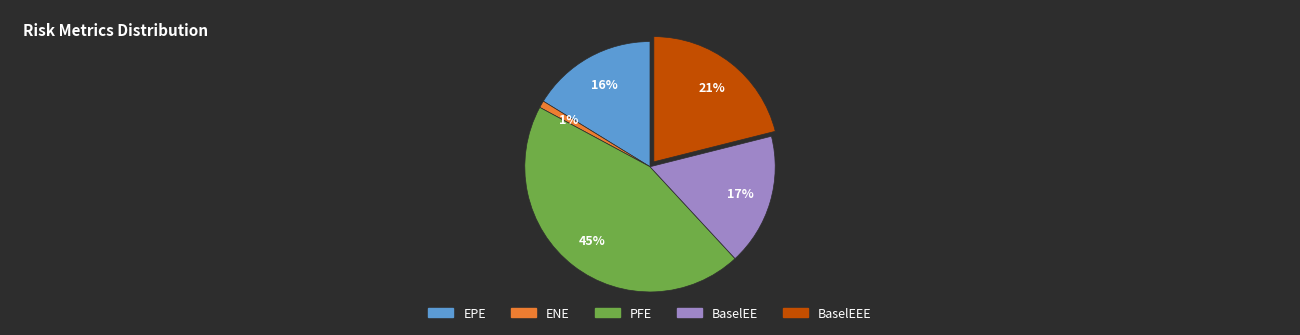

What percentage is the BaselEEE slice, to the nearest percent?

21%